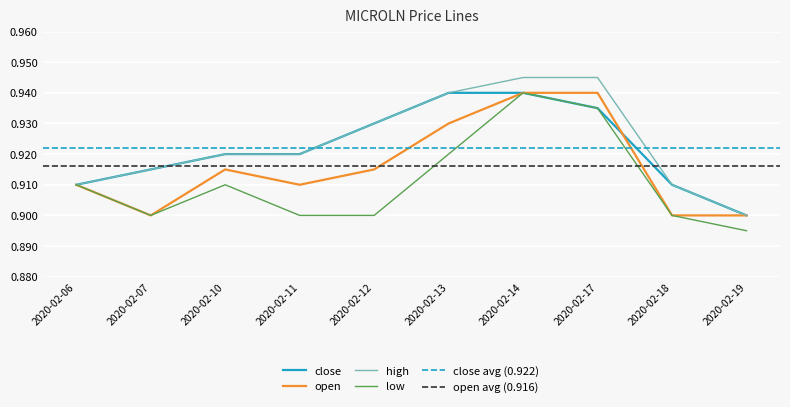

Which has a higher value, 2020-02-13 or 2020-02-06?

2020-02-13